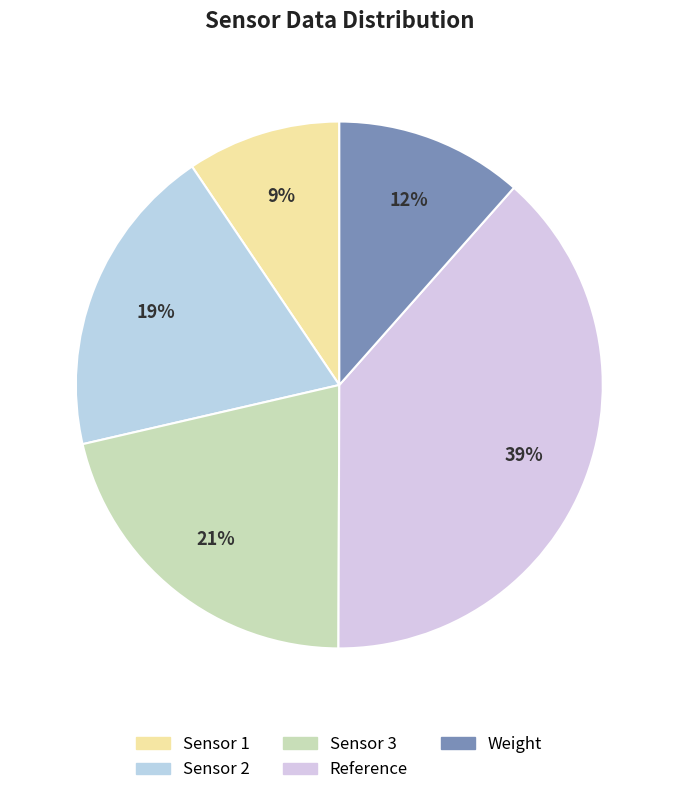

How many slices are in this pie chart?

5